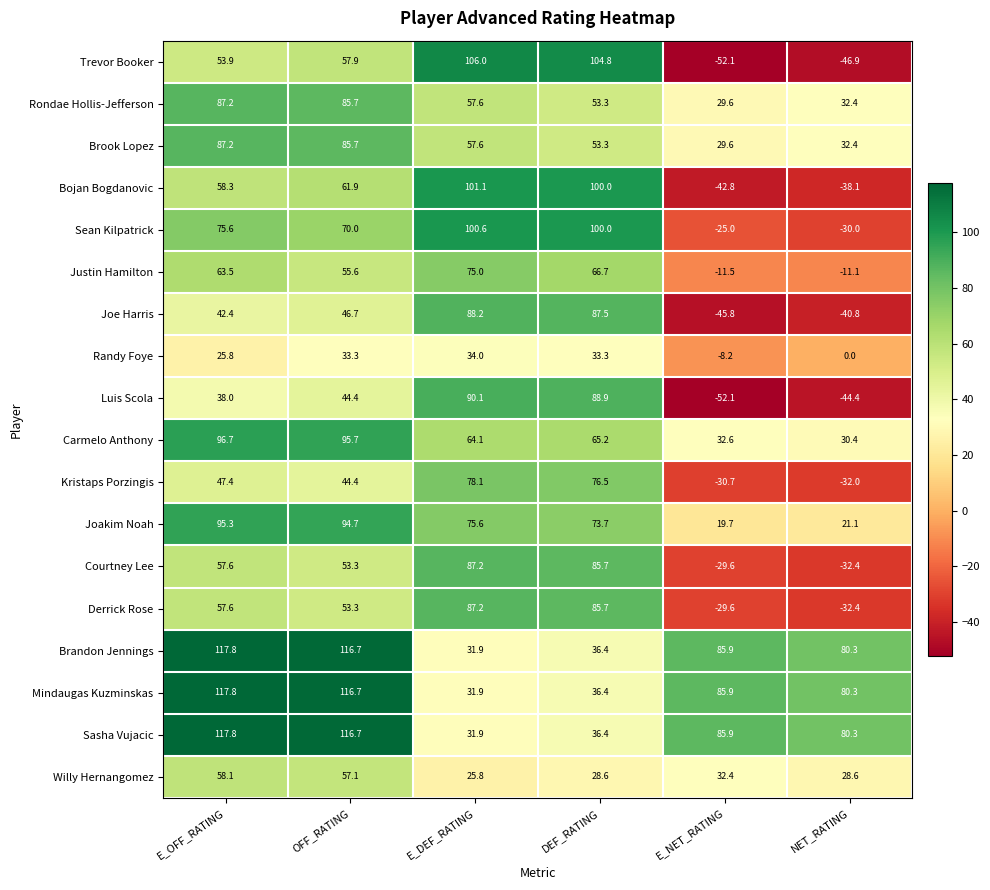

Where is Joakim Noah nearest to the value 57?

DEF_RATING